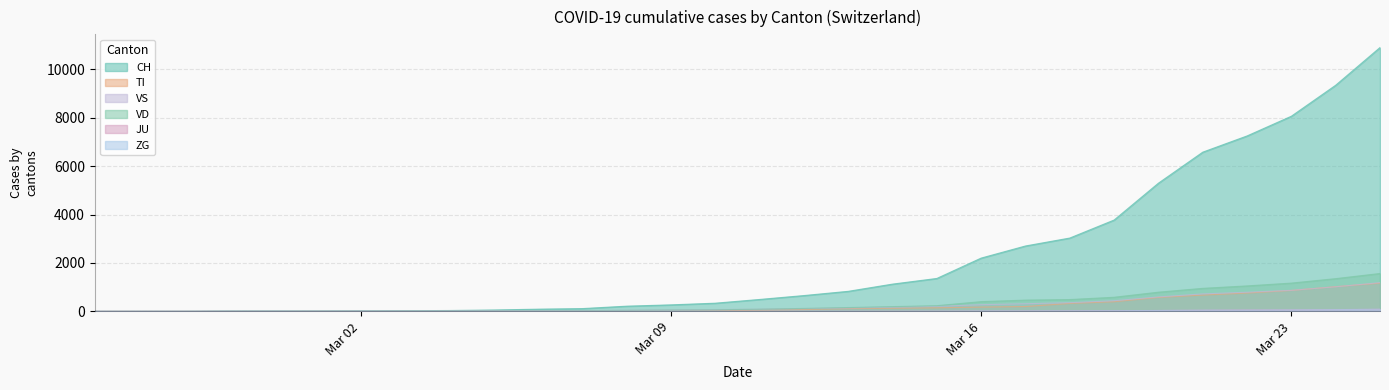

List the series in order of their peak value, lowest first.

JU, ZG, TI, VS, VD, CH